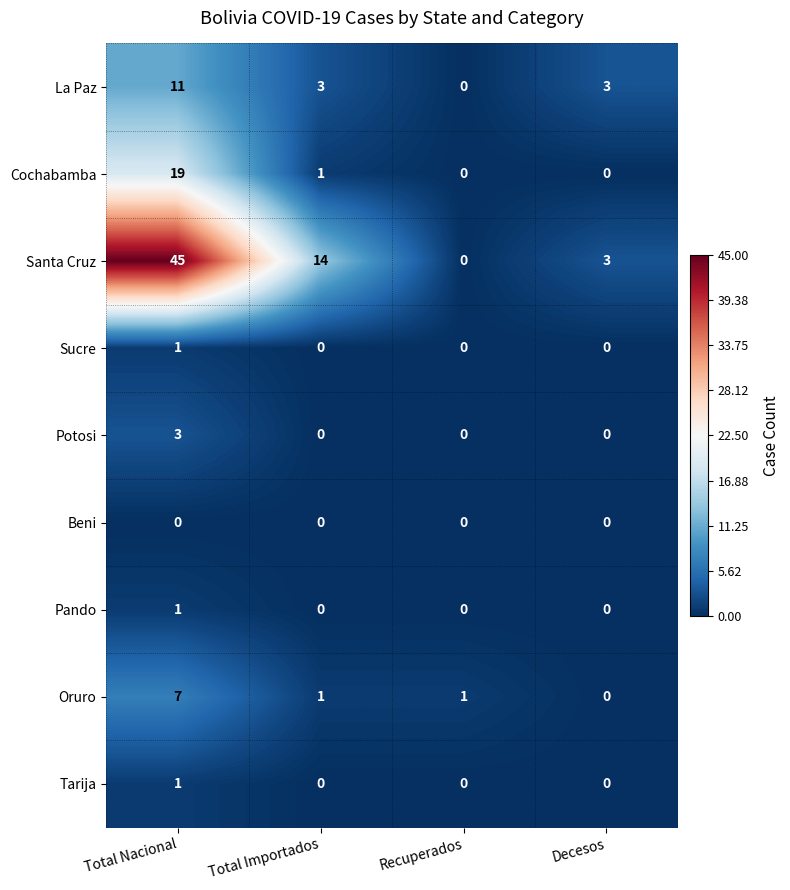

What is the total value across all series at Total Importados?

19